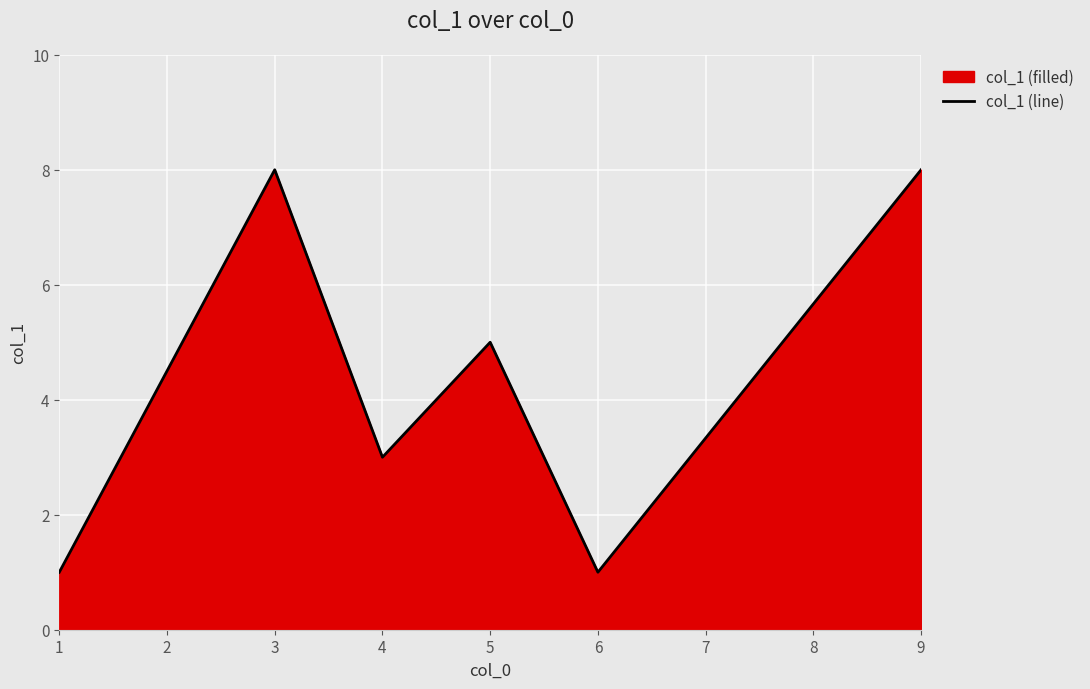

Is it true that the value at 4 is 4?

False